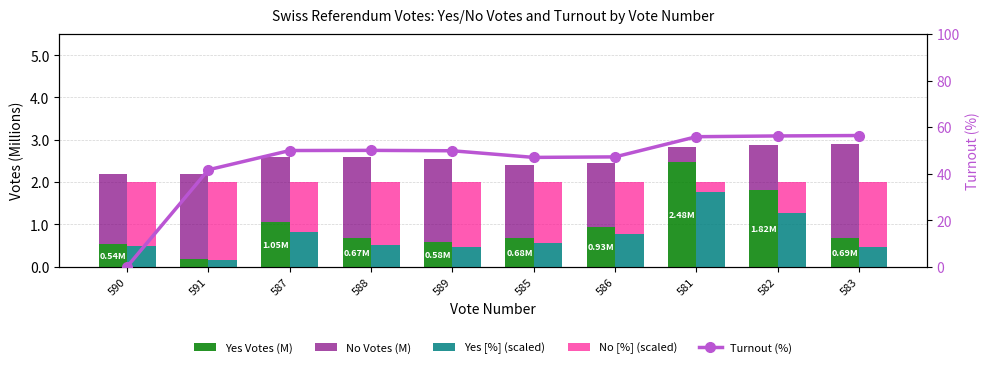

At which label does No [%] (scaled) reach its peak?

591